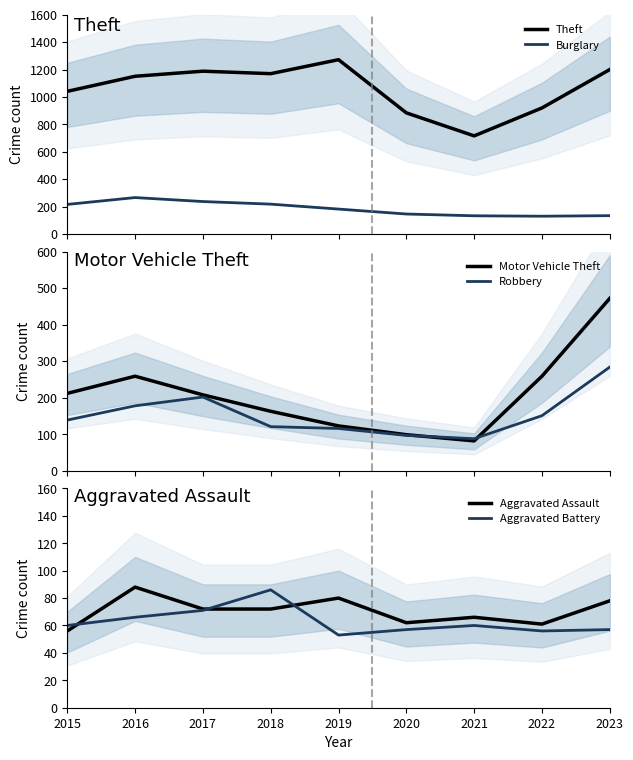

Where is the first local minimum for Theft?

2018